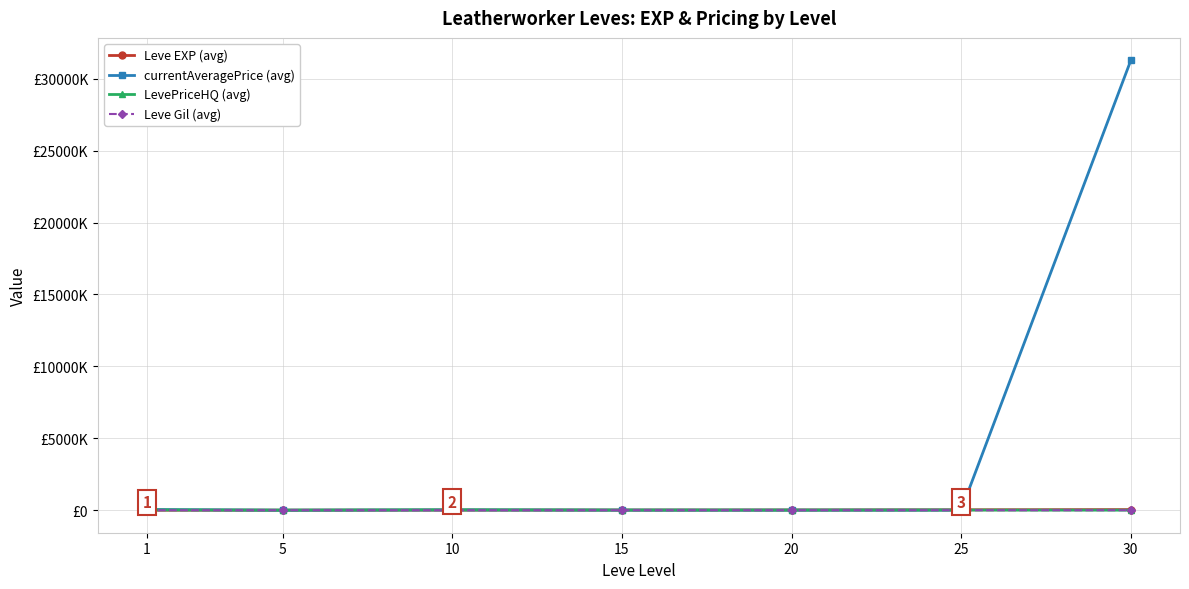

Is this an area chart (filled region under the line)?

No